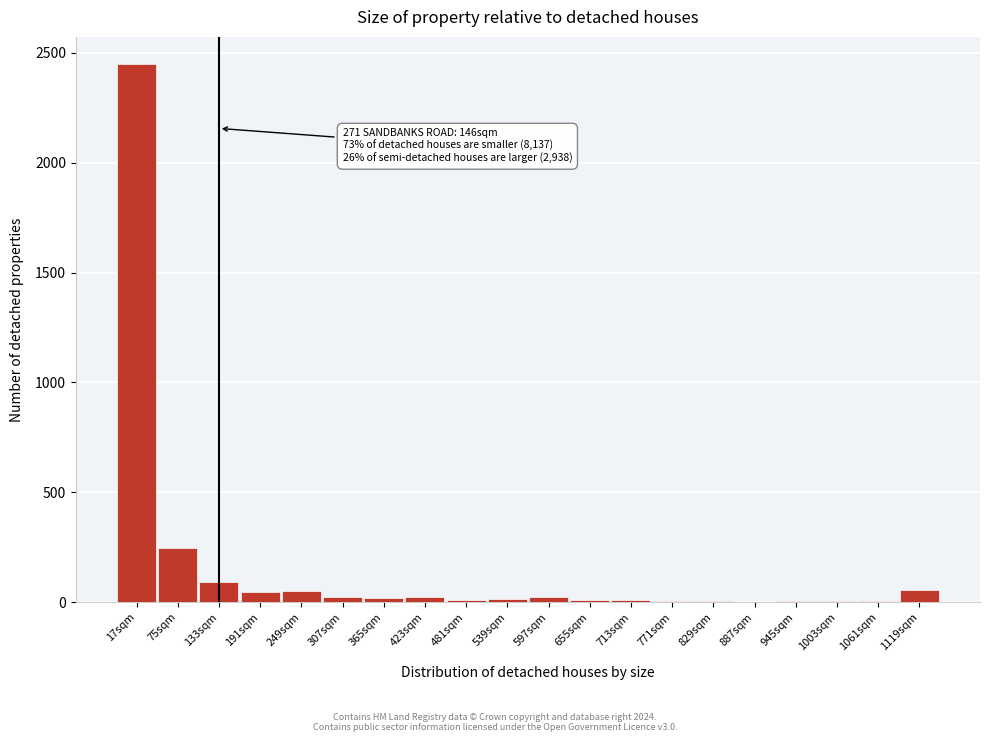

True or false: the data shows 6 at 771sqm.

True